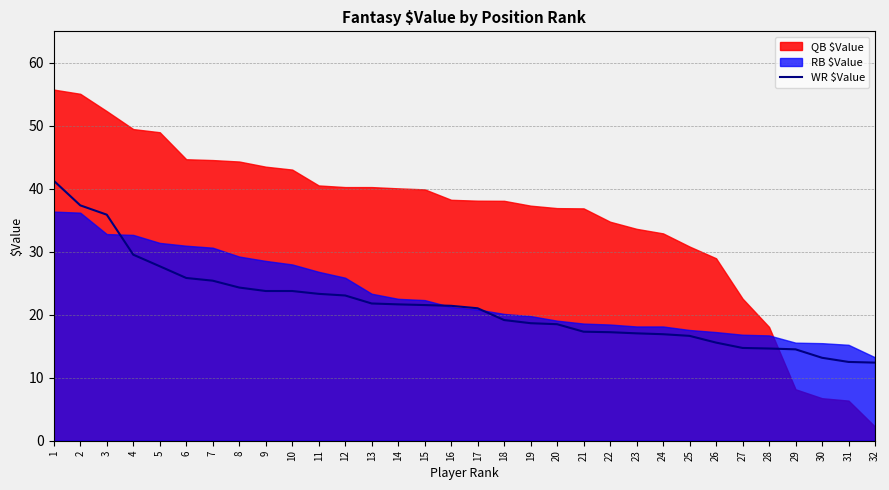

Reading left to right, list all the values displayed in this chart.

41.3	37.4	35.9	29.5	27.7	25.8	25.4	24.3	23.8	23.8	23.3	23.1	21.8	21.6	21.5	21.4	21.0	19.2	18.7	18.5	17.3	17.2	17.1	16.9	16.6	15.6	14.7	14.6	14.5	13.2	12.5	12.4